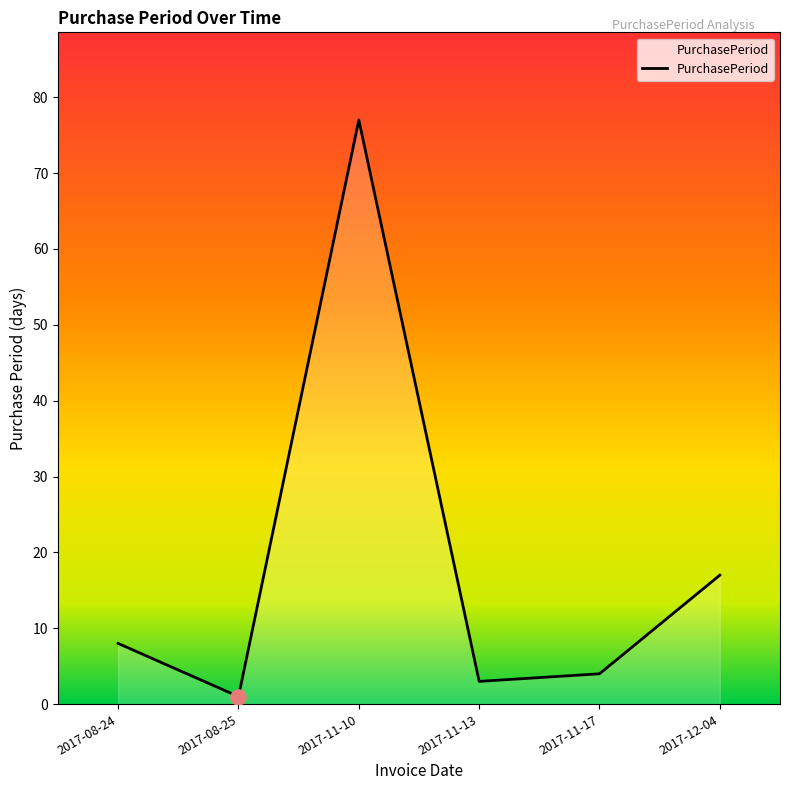

What is the change in value from 2017-11-13 to 2017-12-04?

+14